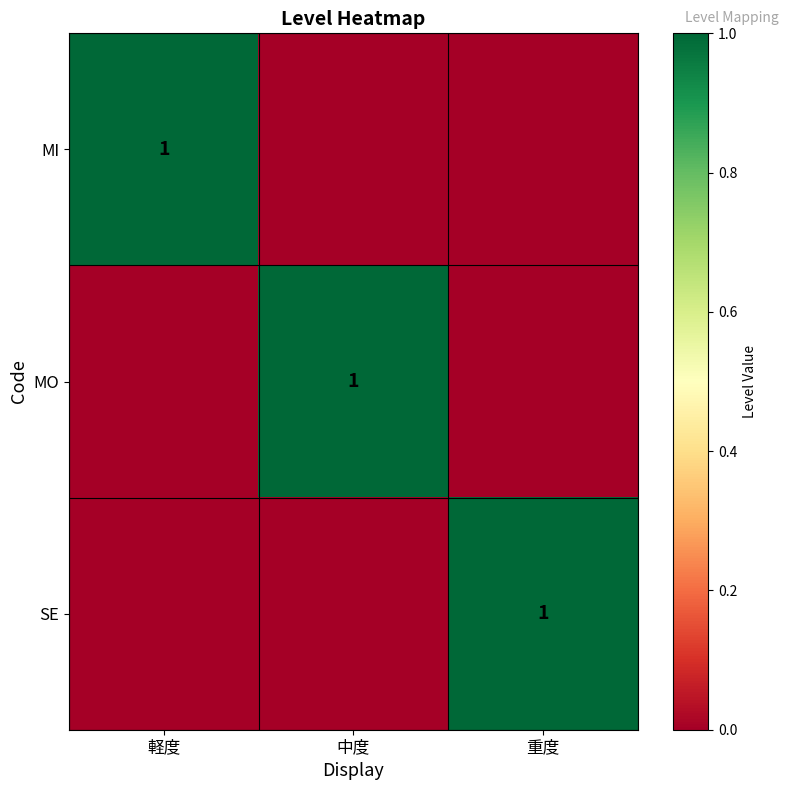

Is it true that MI equals 1 at 軽度?

True